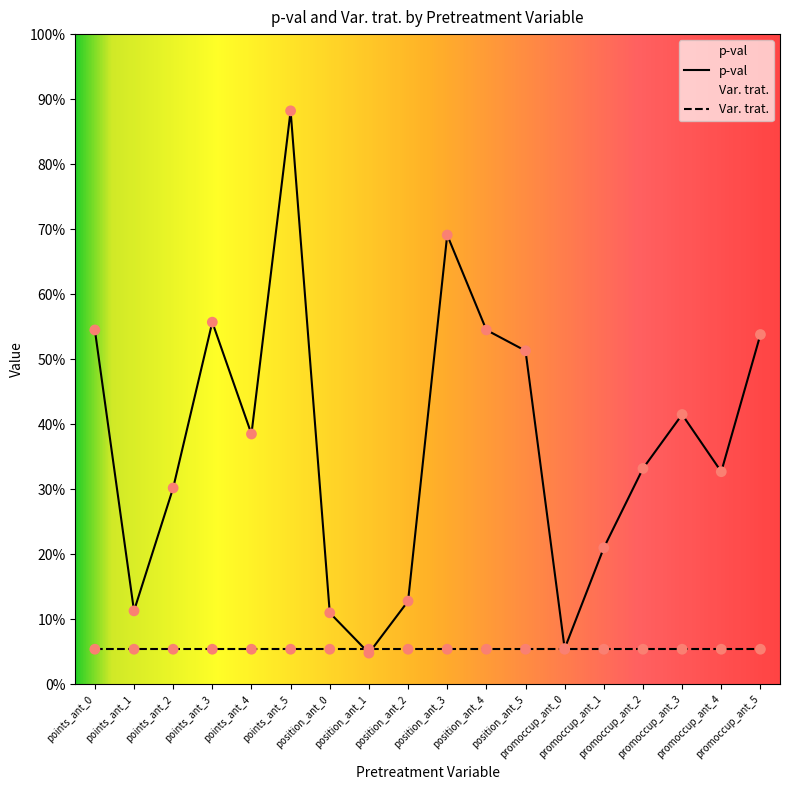

Between promoccup_ant_4 and promoccup_ant_5, which is larger?

promoccup_ant_5